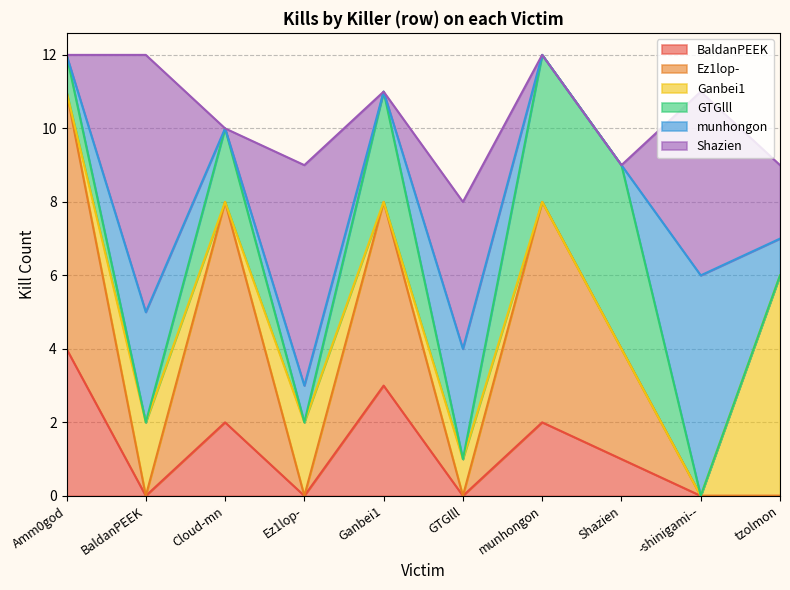

What is the sum of the Ganbei1 values at Ez1lop- and Ganbei1?

2